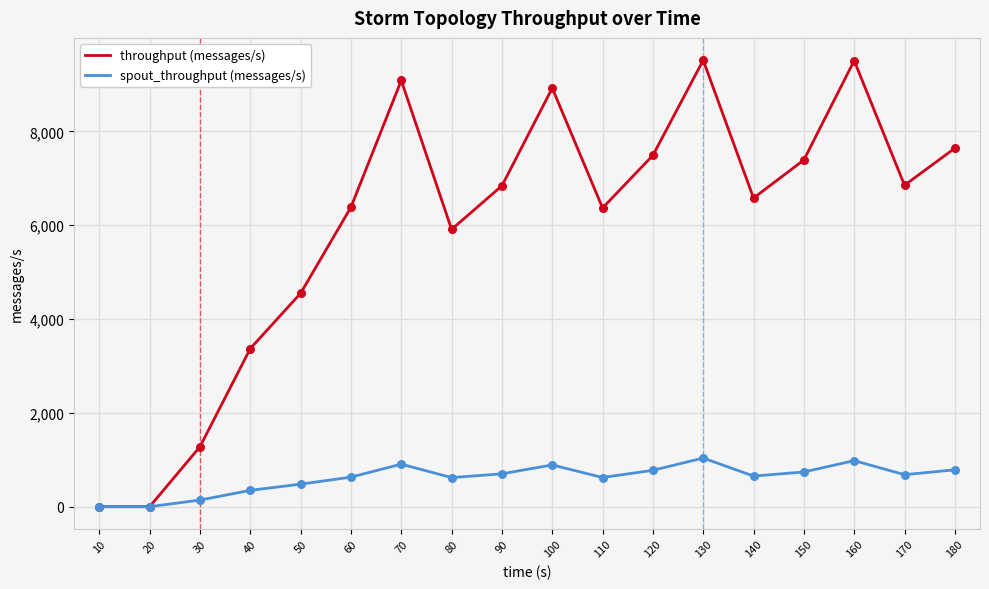

Which series changed the most between 40 and 150?

throughput (messages/s)